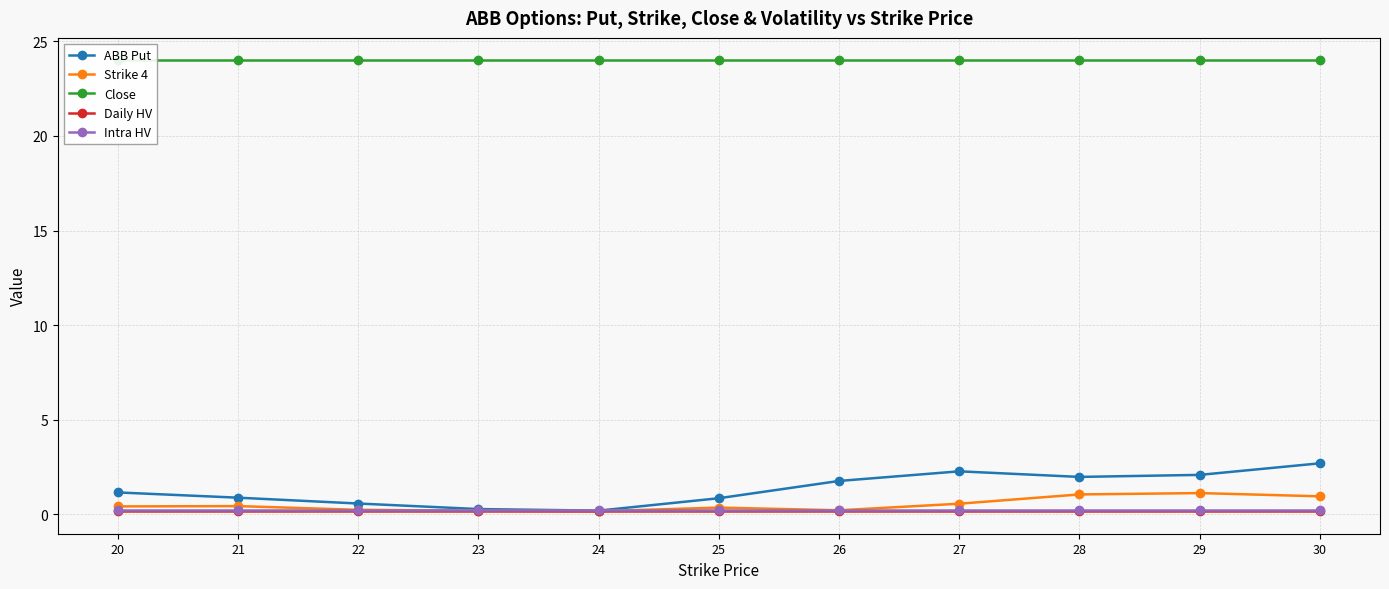

How many lines are shown in the chart?

5